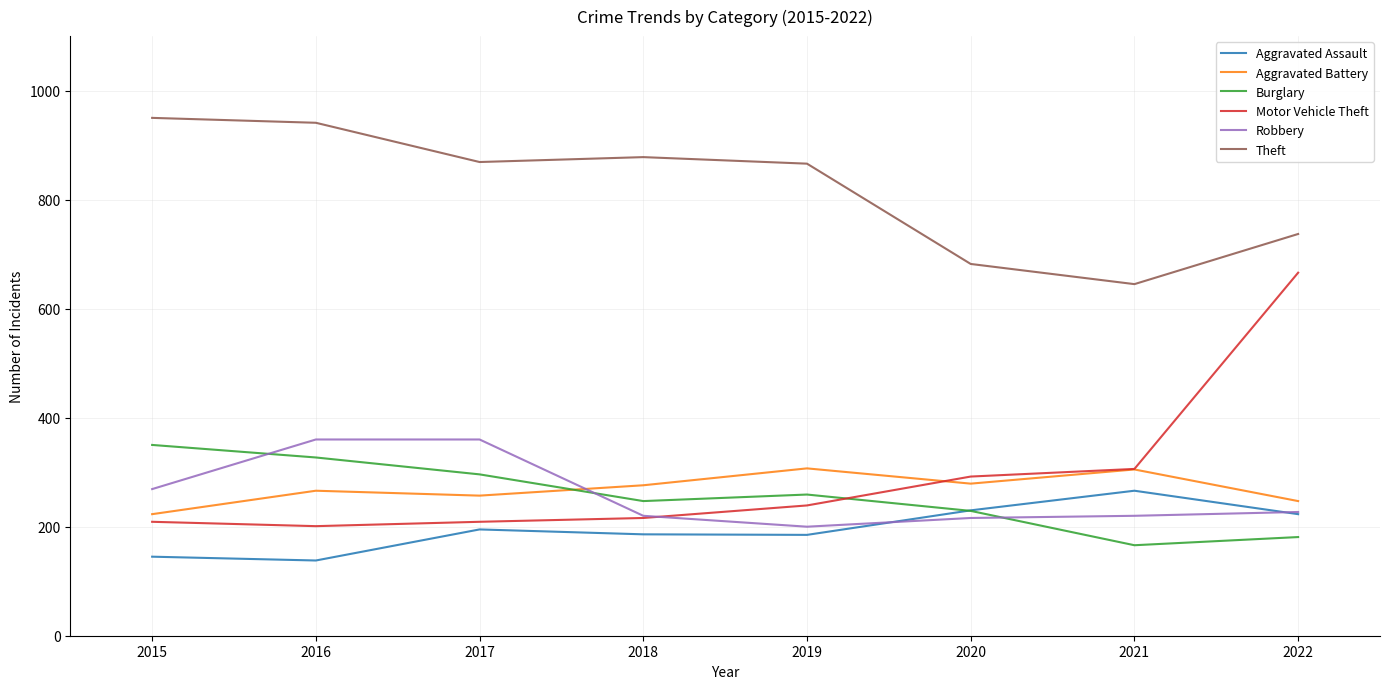

True or false: Theft and Burglary cross at least once.

False